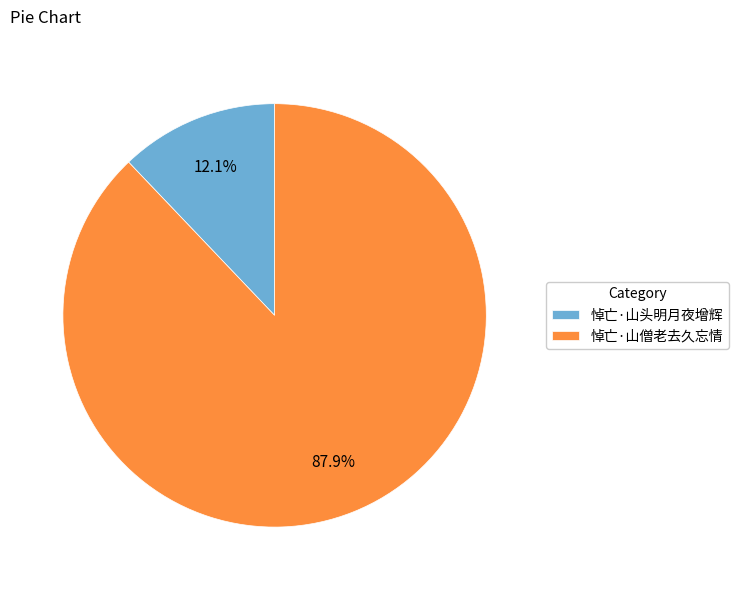

Combined, what portion of the pie is 悼亡·山僧老去久忘情 and 悼亡·山头明月夜增辉?

100.0%